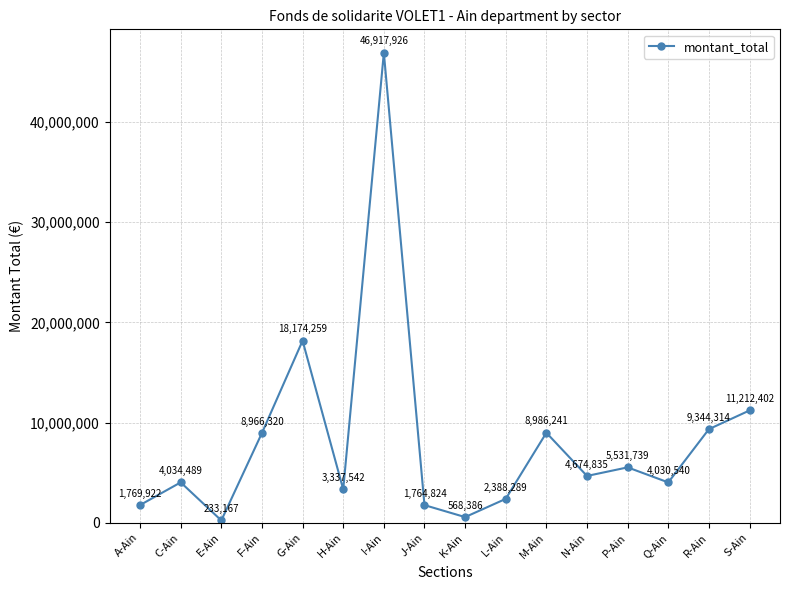

At which label does the data first exceed 4674835?

F-Ain